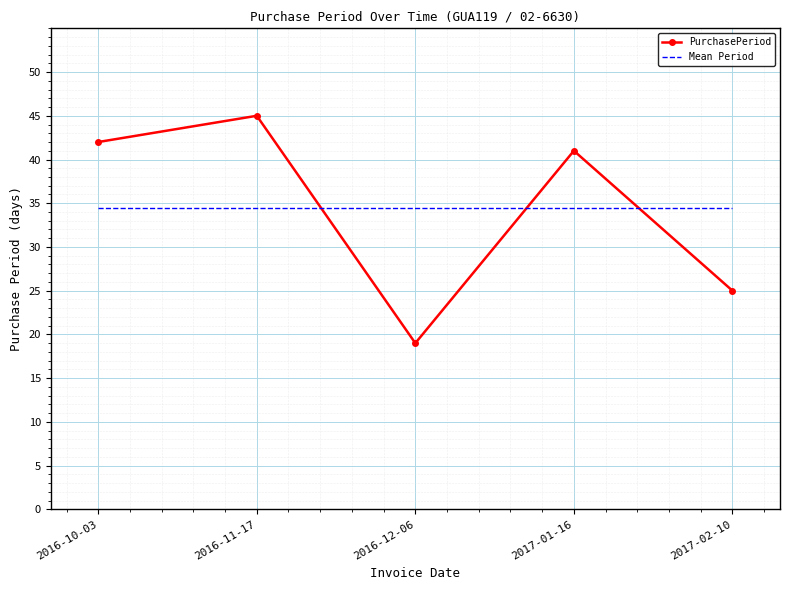

Which series has the largest range (max minus min)?

PurchasePeriod